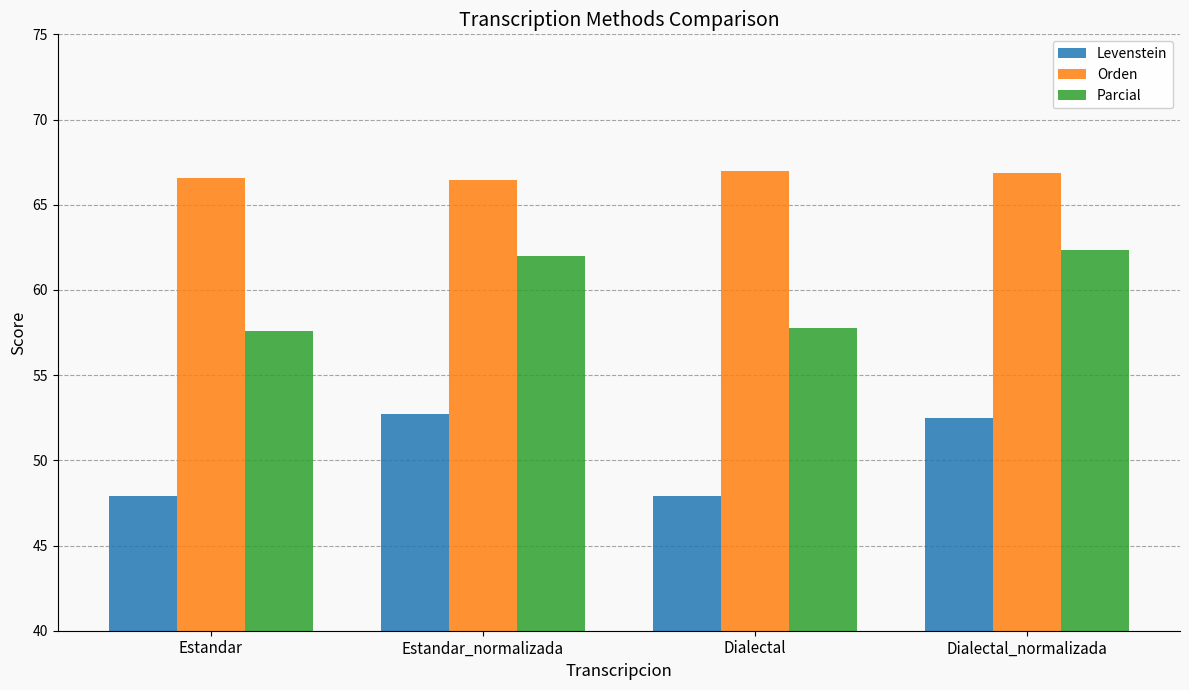

What is the sum of all Parcial values?

239.7